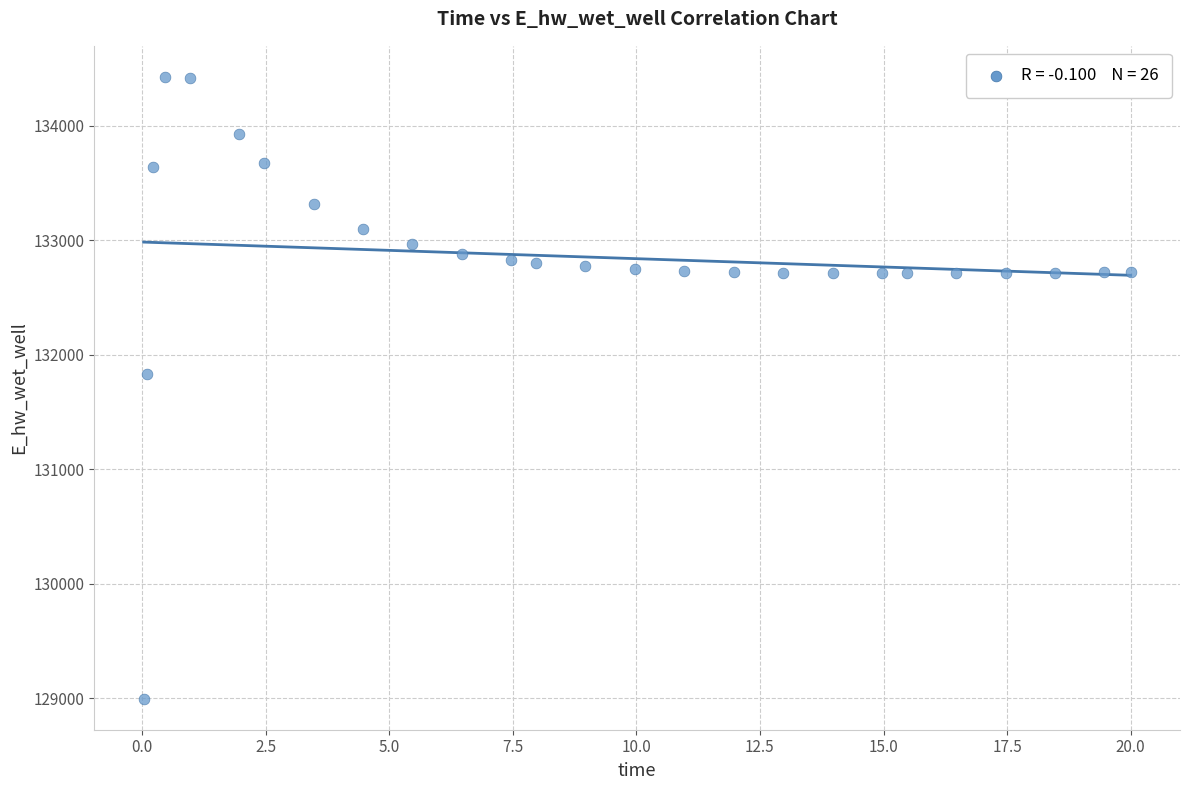

What Y value in the scatter plot is closest to 131712?

131830.0